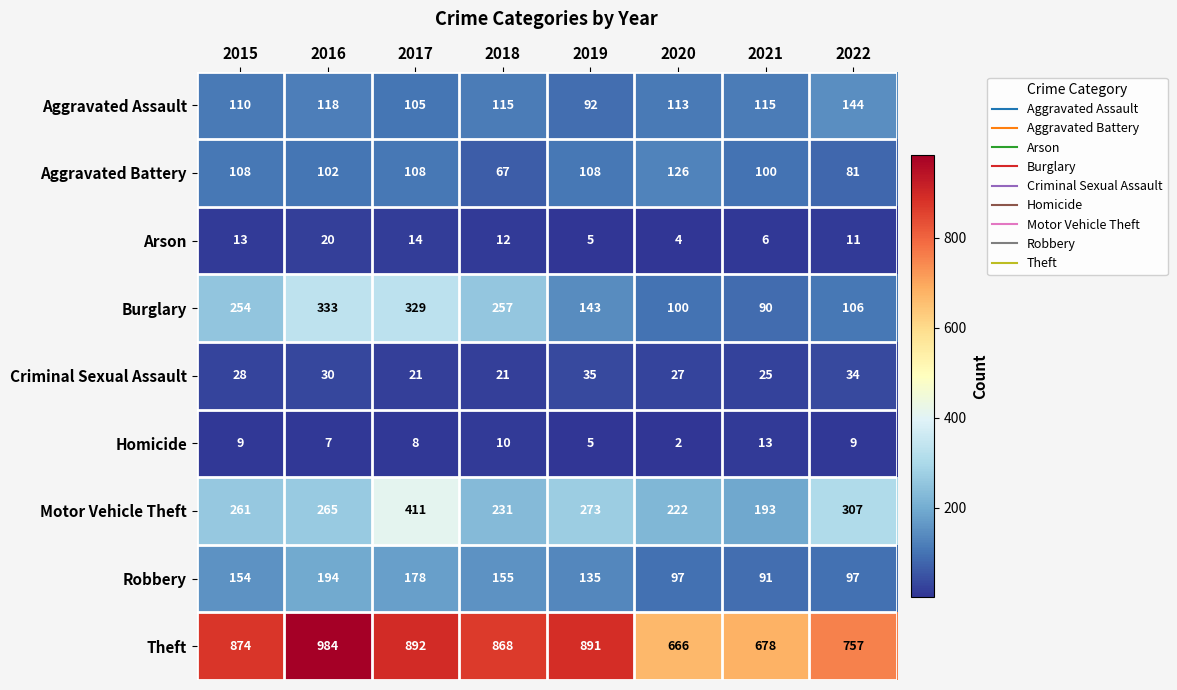

Between 2021 and 2022, which series saw the biggest shift?

Motor Vehicle Theft